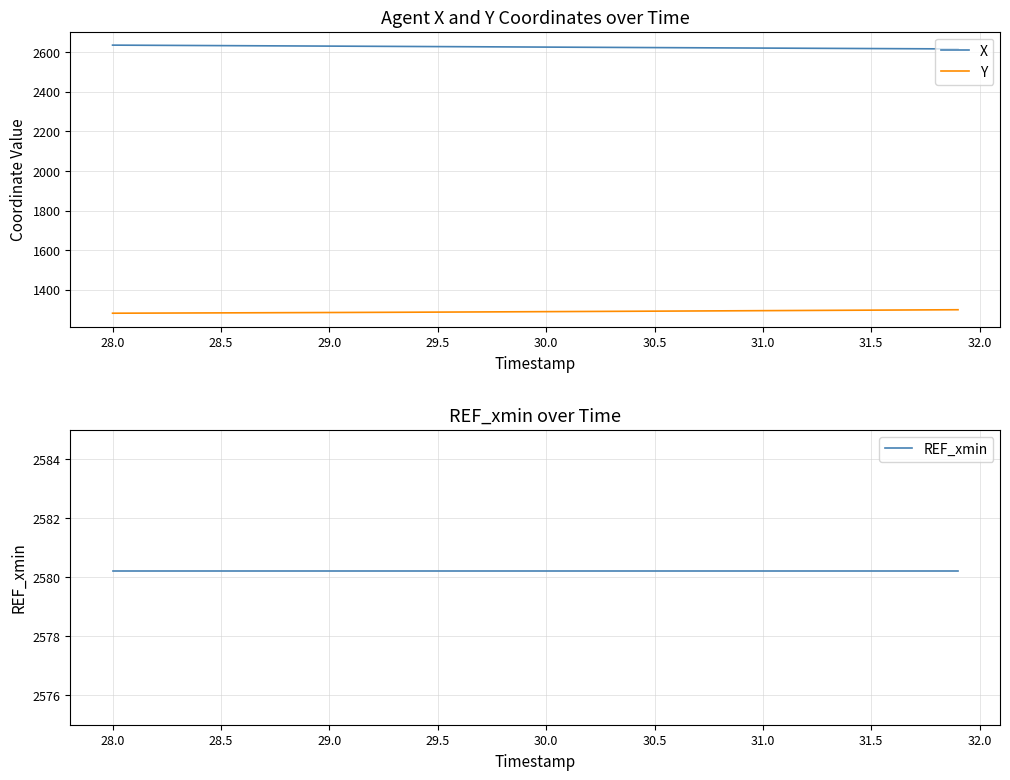

The value of X at 28.0 is 2634.6. True or false?

True